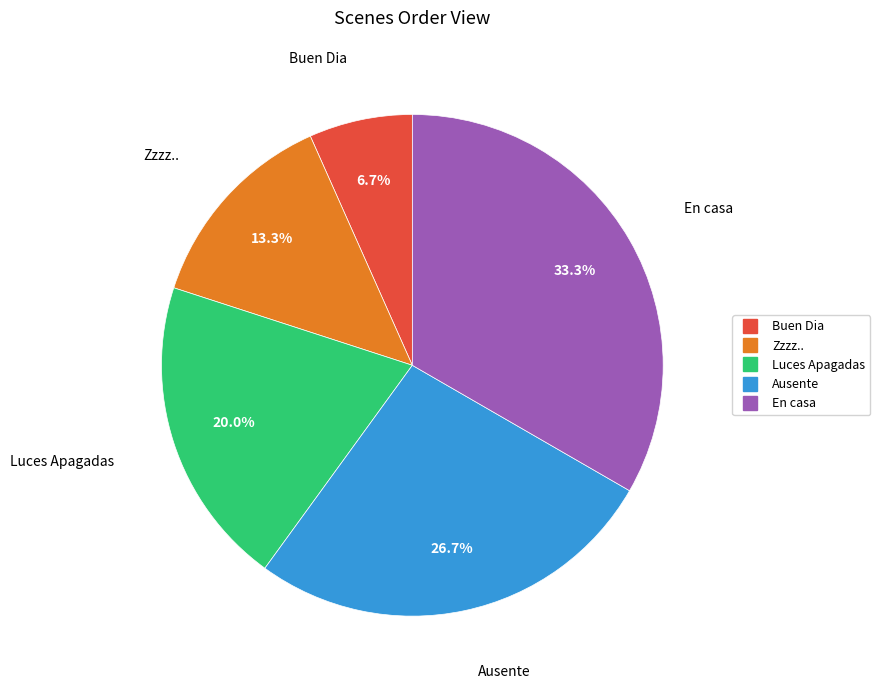

Is there a majority slice in this chart?

No